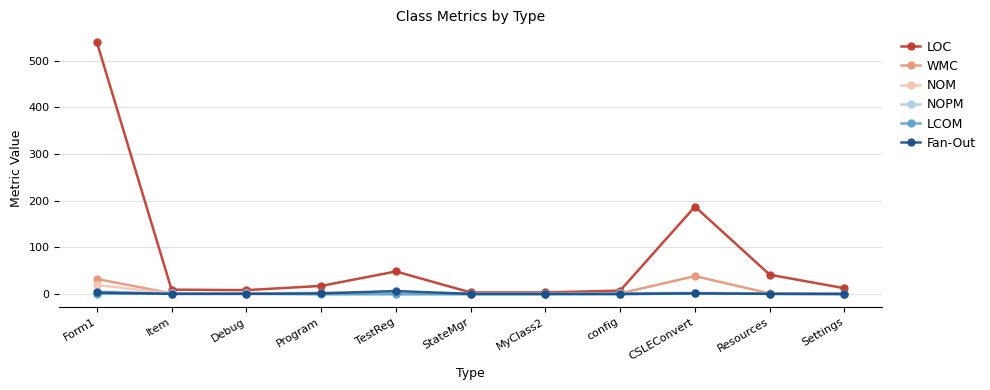

What is the total value across all series at Item?

12.0